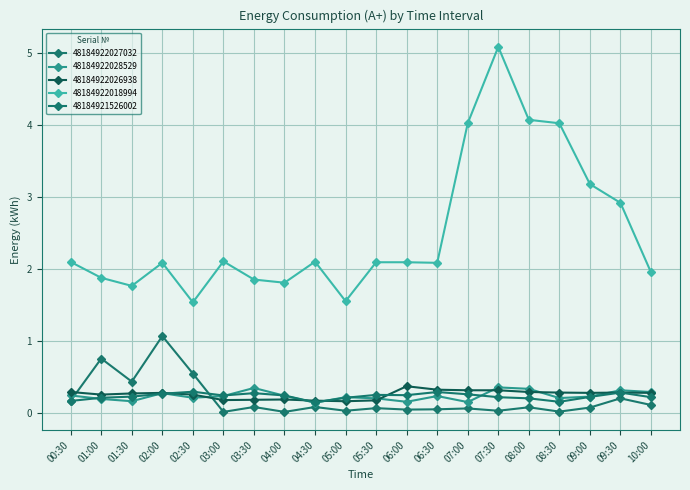

At which label is 48184921526002 closest to 0?

04:30